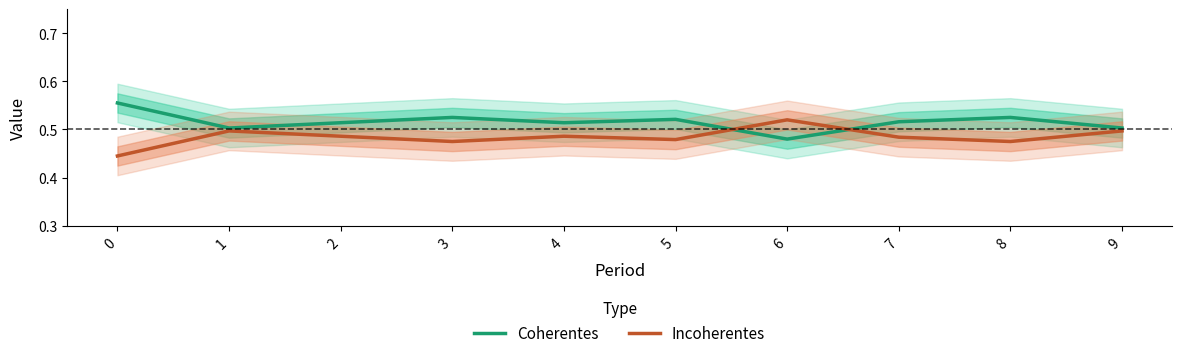

What is the sum of the Coherentes values at 4 and 0?

1.1